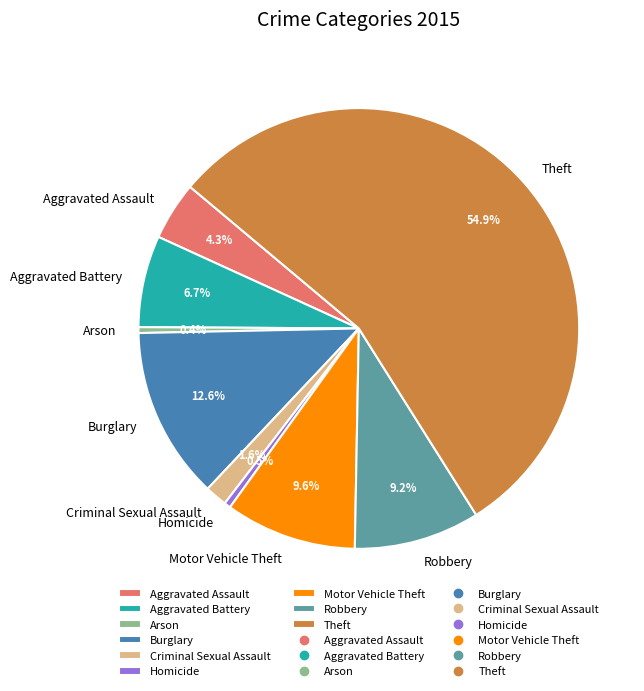

Approximately how many times larger is the value at Theft compared to Arson?

128.0